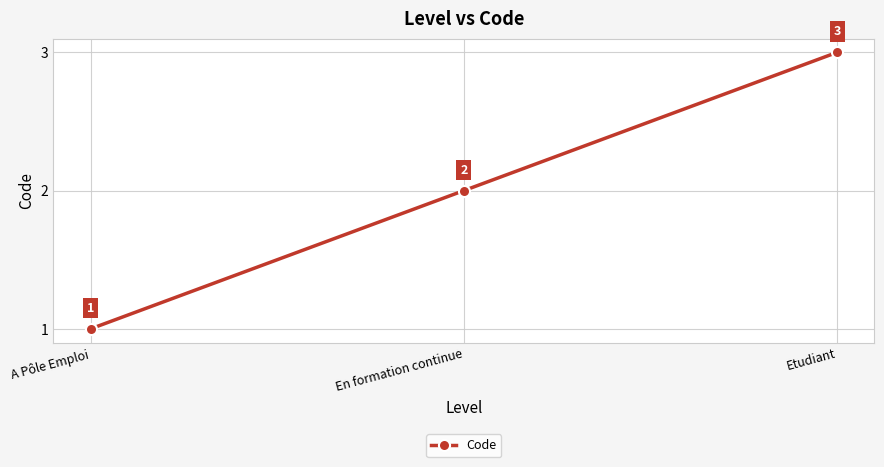

The value at En formation continue is 2. True or false?

True